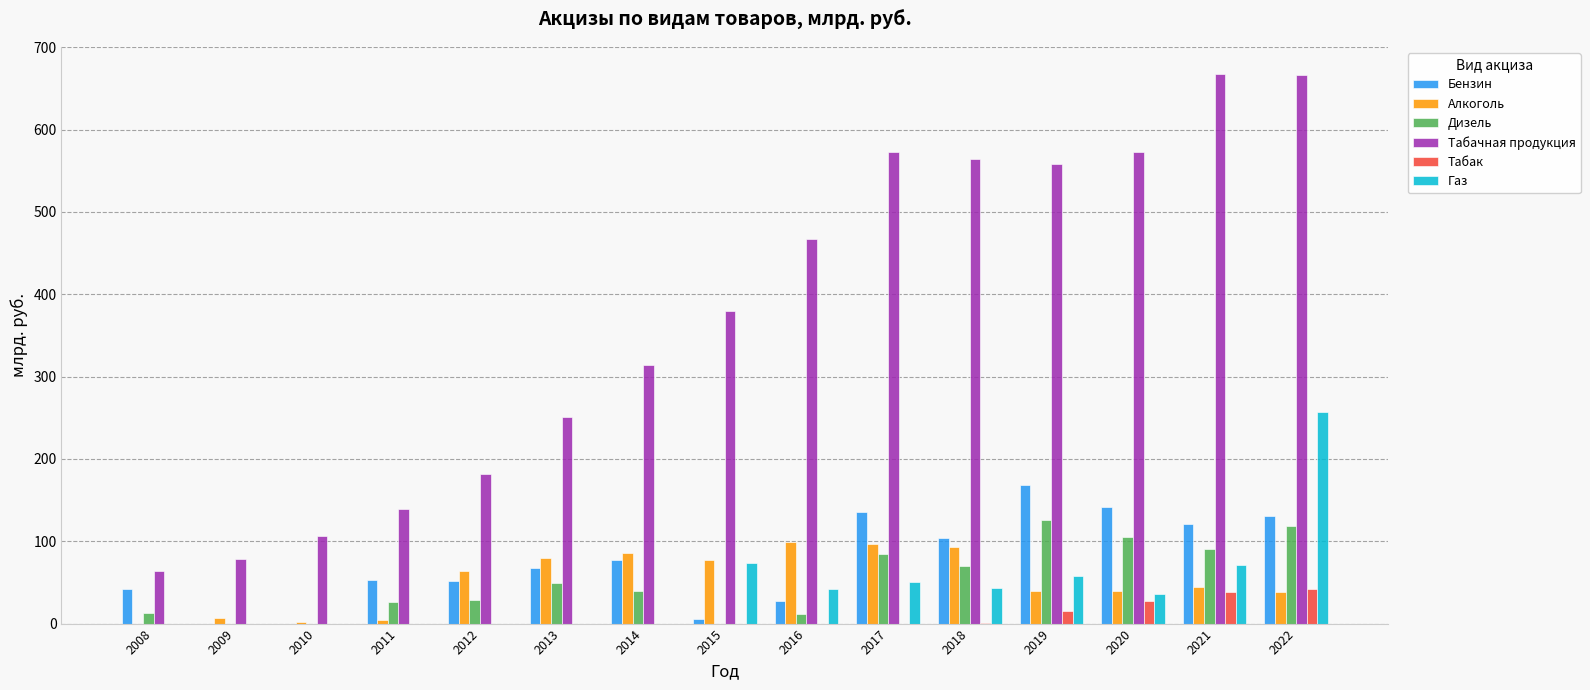

Which category has the highest value in the Бензин series?

2019